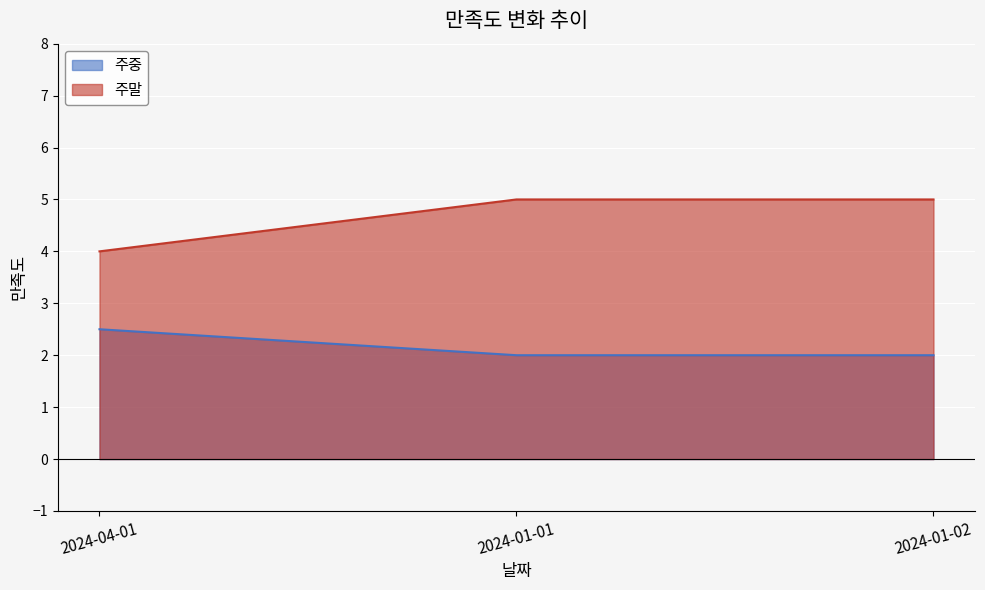

What is the average value of the 주말 series?

4.7